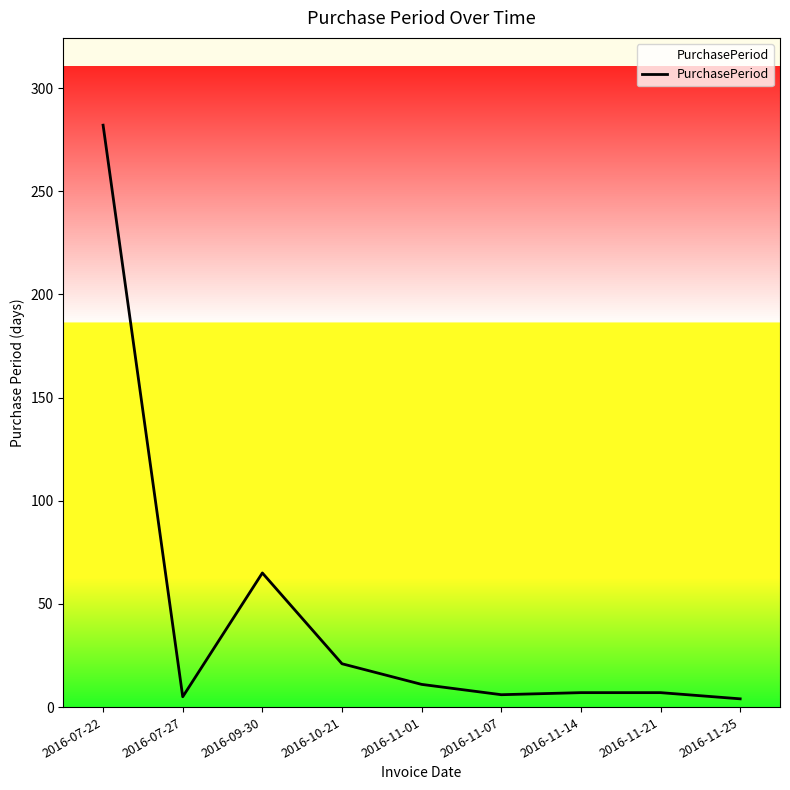

What position from the left is 2016-11-14?

7